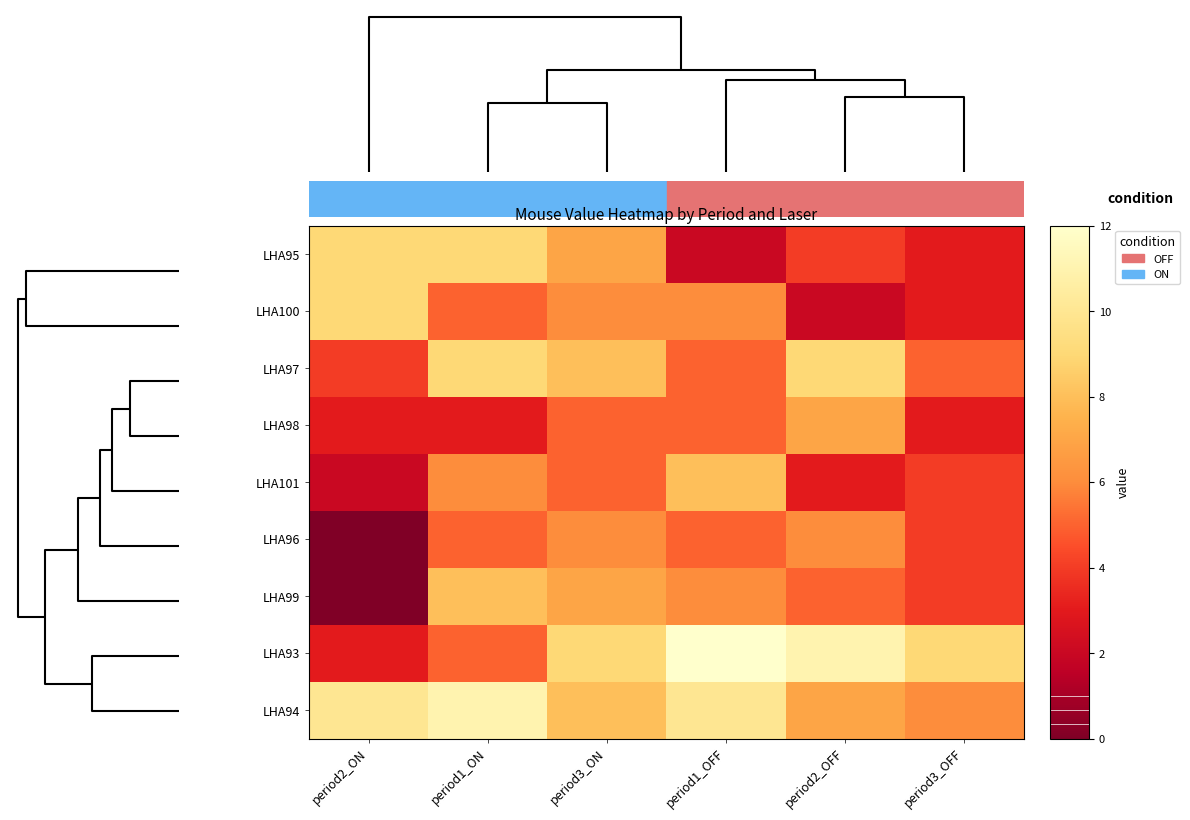

Which label corresponds to the largest value in the chart?

period1_OFF